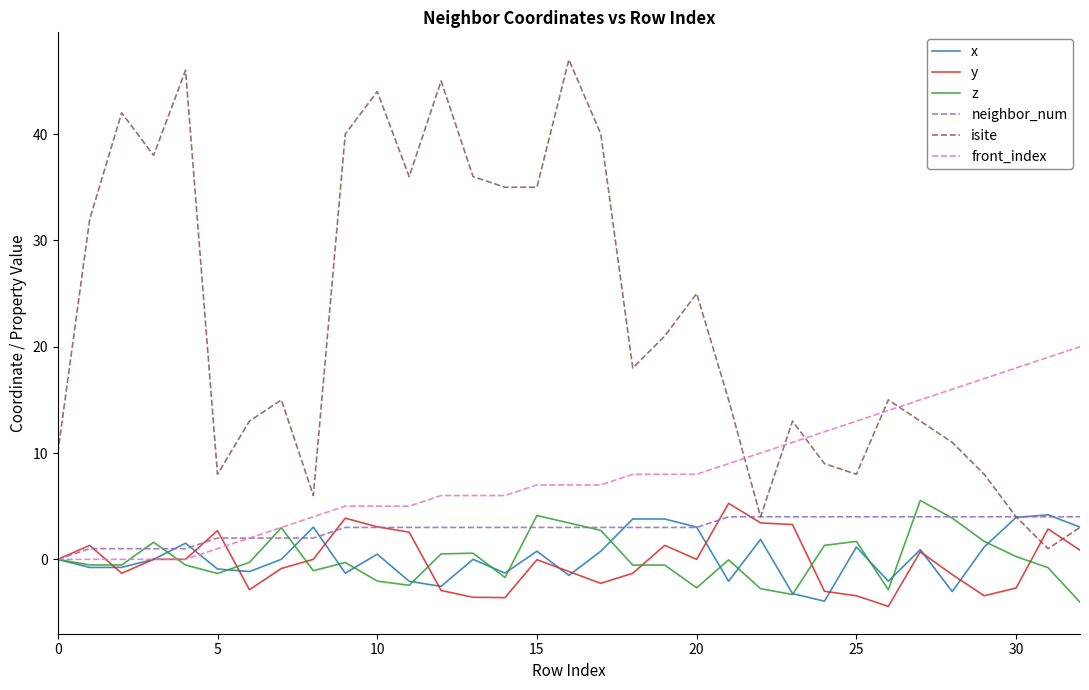

What is the greatest value displayed?

47.0